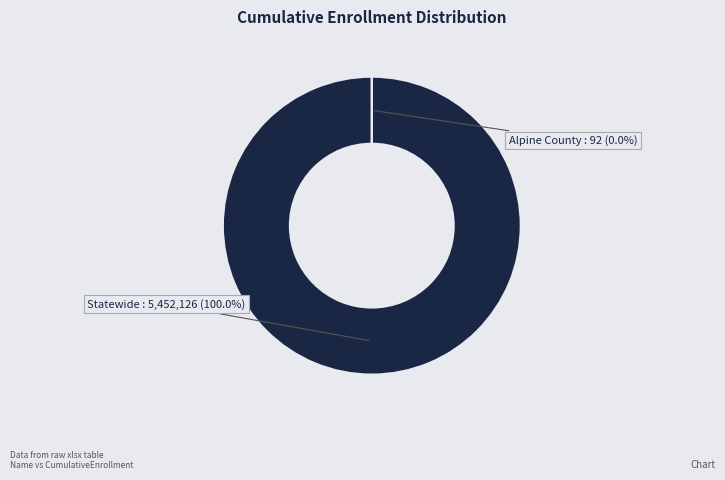

Is it true that Statewide is 100% of the pie?

True